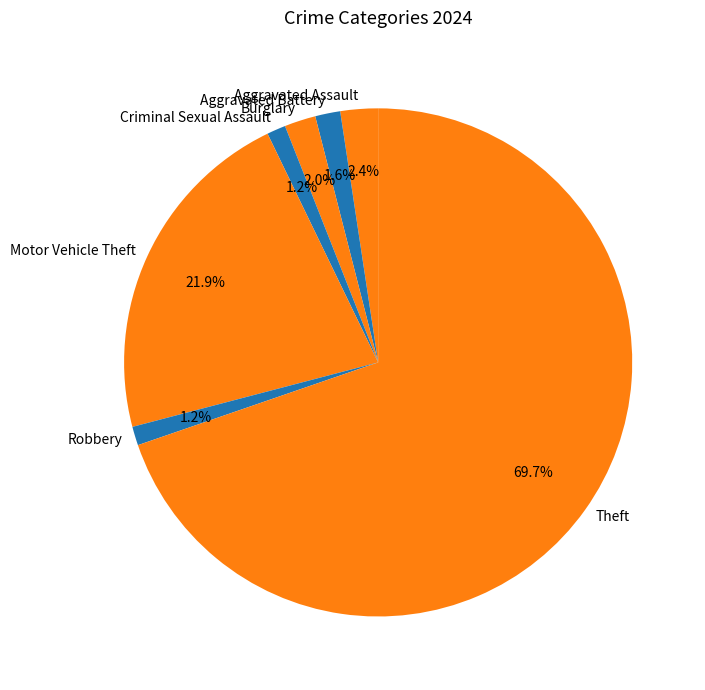

Between Criminal Sexual Assault and Theft, which is larger?

Theft